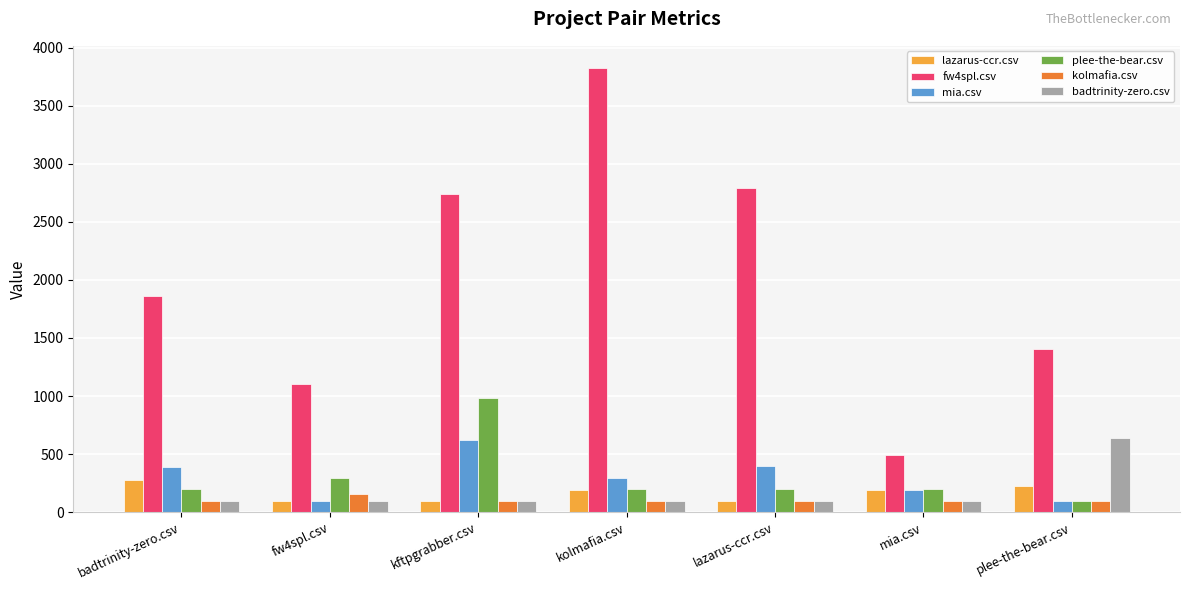

Is it true that lazarus-ccr.csv equals 42.9 at mia.csv?

False